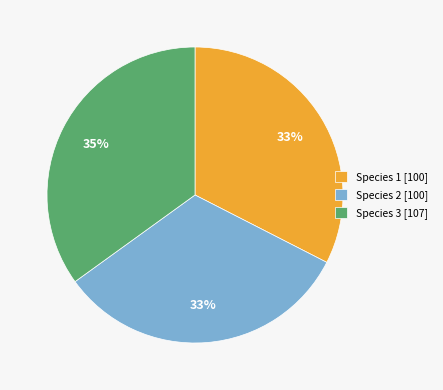

How many segments does this pie chart have?

3